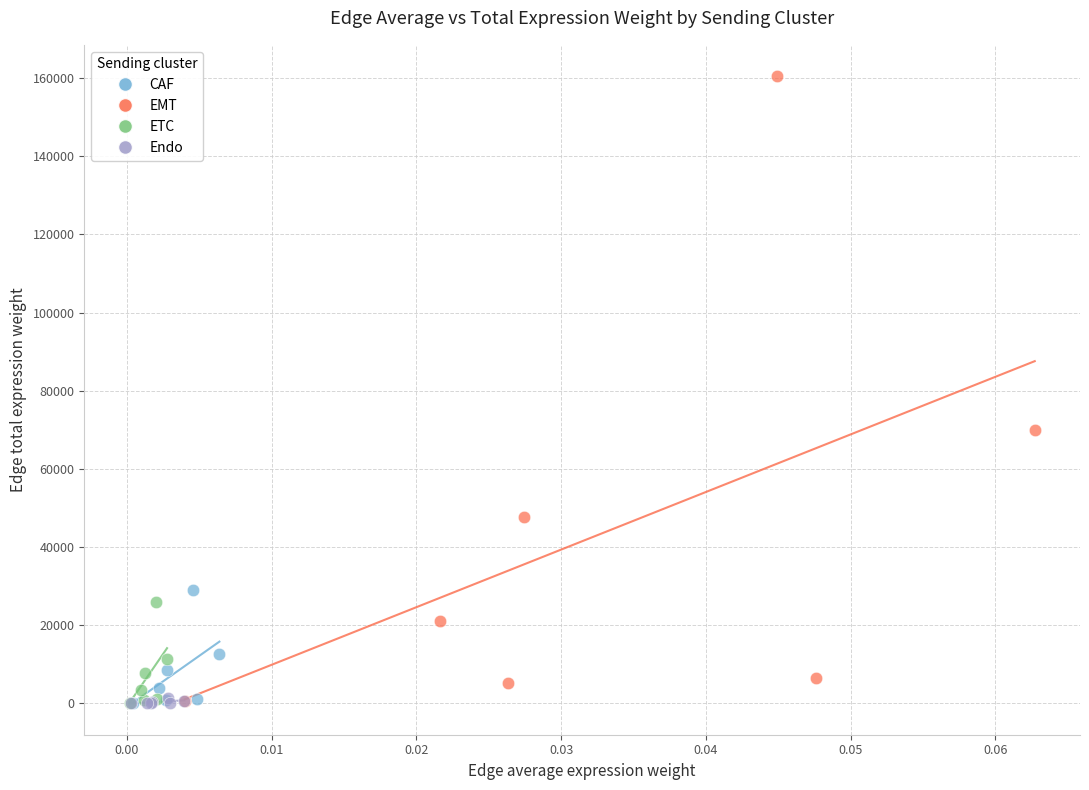

Which series has the widest spread of Y values?

EMT